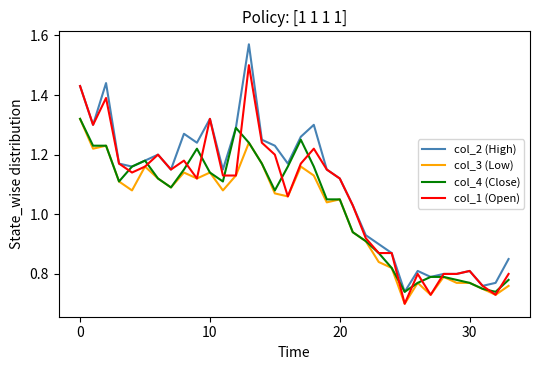

What is the difference between the second highest and minimum values in the col_3 (Low) series?

0.5